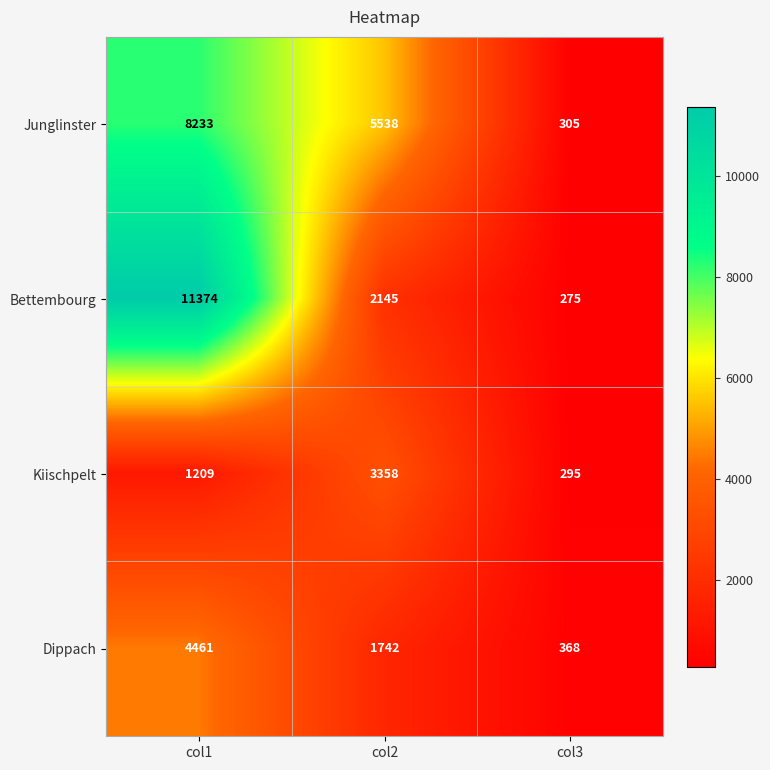

Reading left to right, transcribe all the data shown in this chart.

Junglinster: 8233	5538	305
Bettembourg: 11374	2145	275
Kiischpelt: 1209	3358	295
Dippach: 4461	1742	368